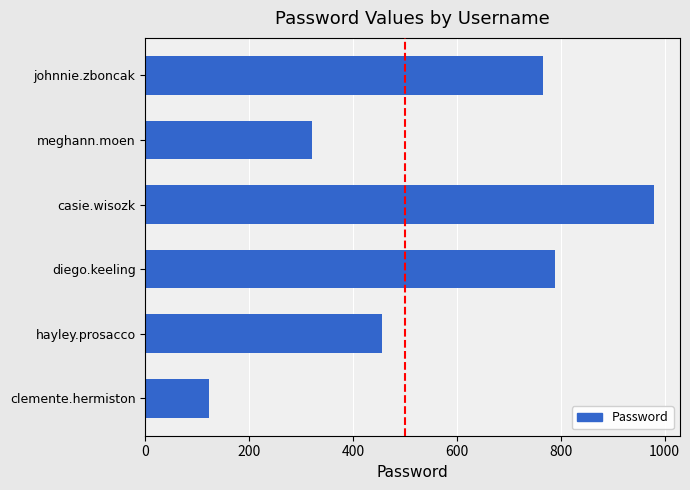

What is the change in value from clemente.hermiston to johnnie.zboncak?

+642